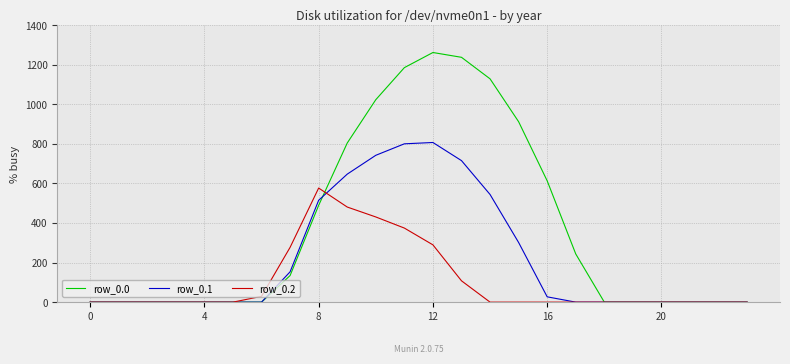

How many distinct data groups are displayed?

3